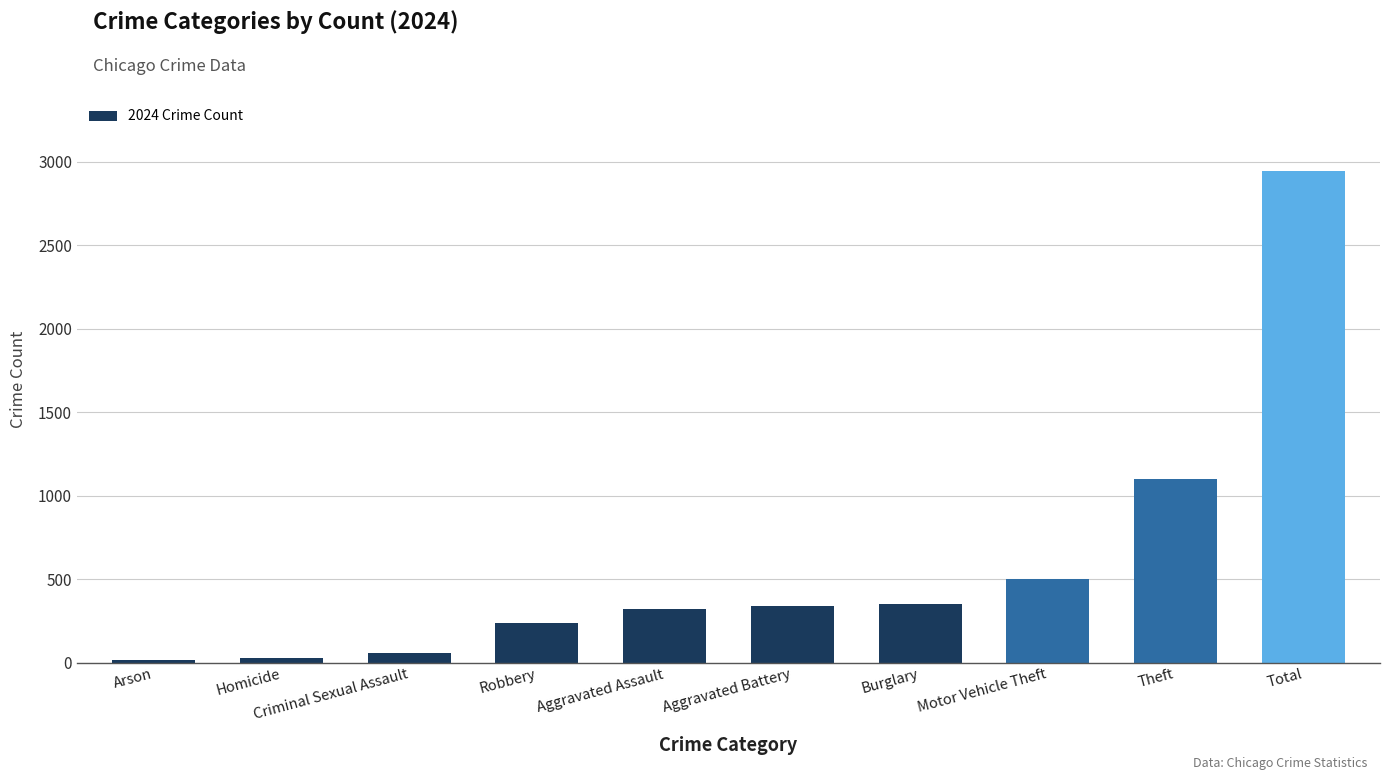

True or false: the data shows 351 at Burglary.

True